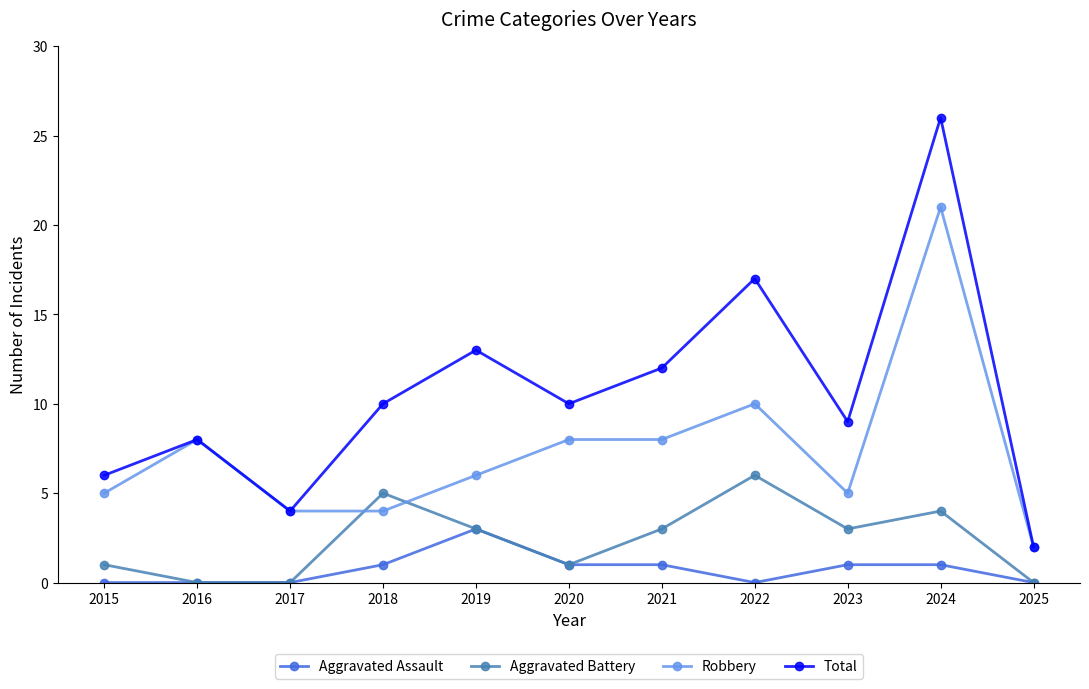

Where do Aggravated Battery and Robbery first cross each other?

2017 and 2018